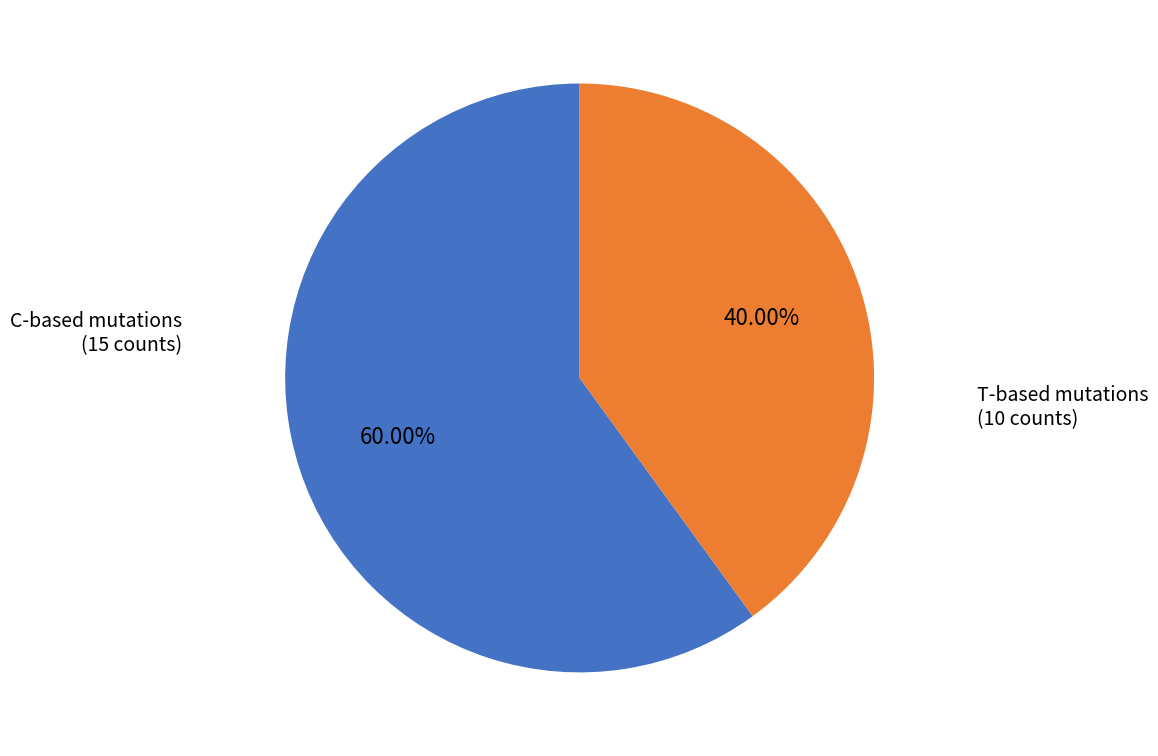

Does any single category account for the majority?

Yes